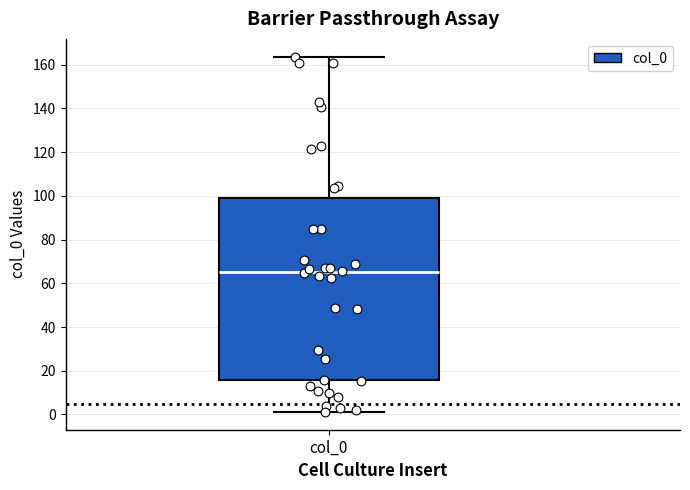

Where does the median line of the box for col_0 sit on the y-axis? The values are not printed on the chart, so give them approximately, as read against the axis.

66